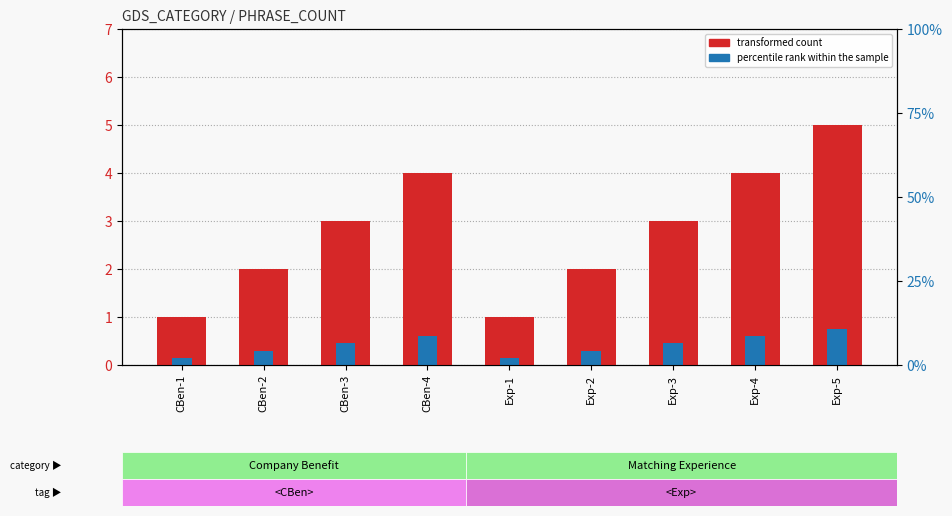

Is the value of percentile rank within the sample at CBen-3 greater than the value of transformed count at Exp-2?

No